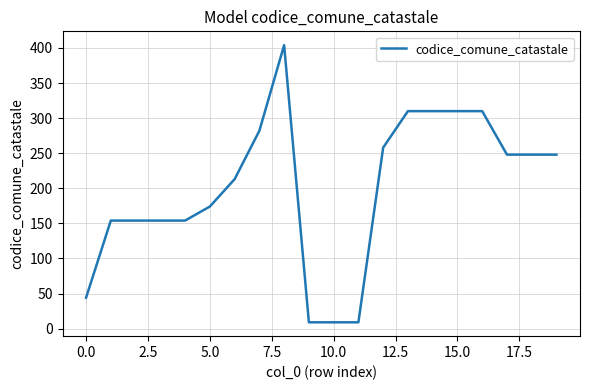

What is the sum of all values?

4002